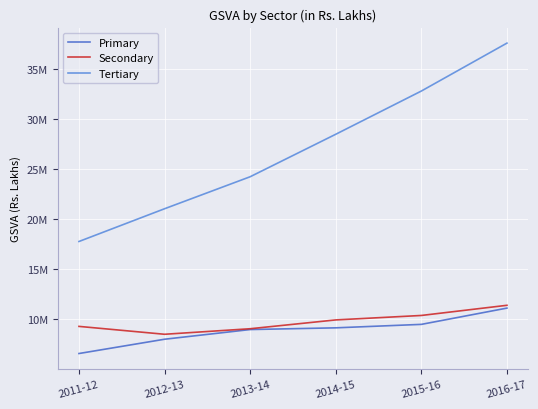

True or false: Secondary has more than 0 interior local peaks.

False